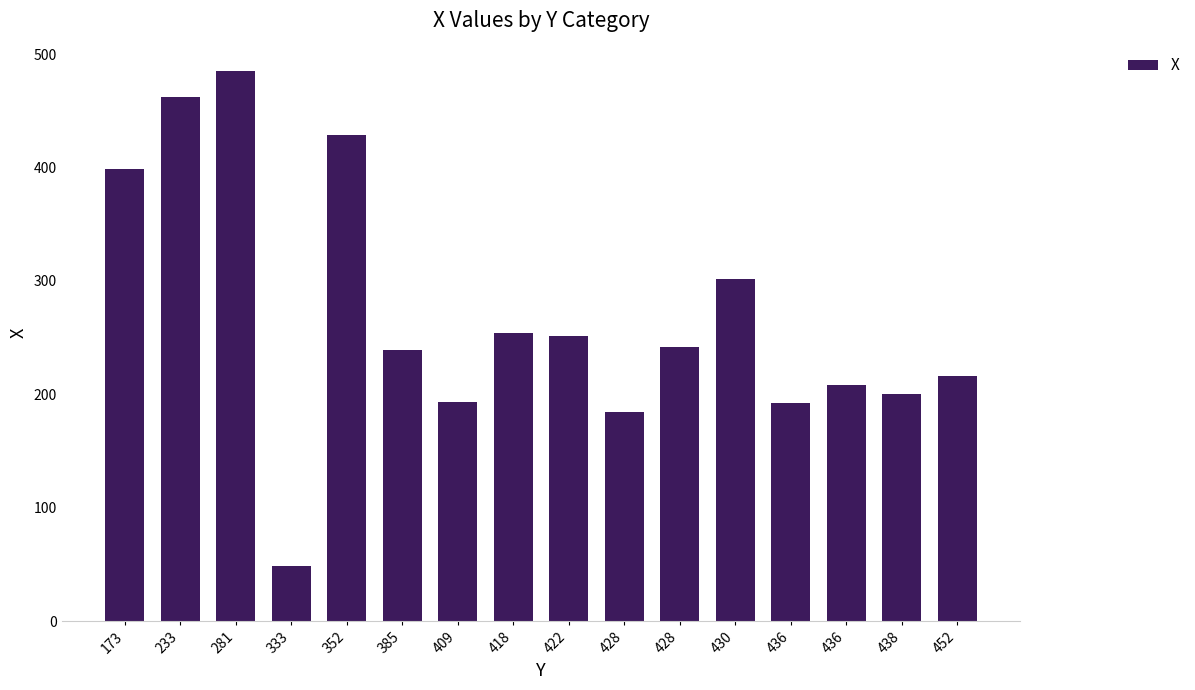

What is the difference between the values at 352 and 428?

245